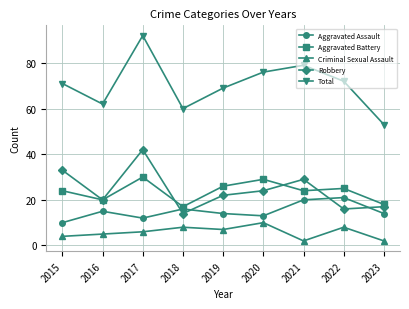

Does the chart display data point markers on the line(s)?

Yes